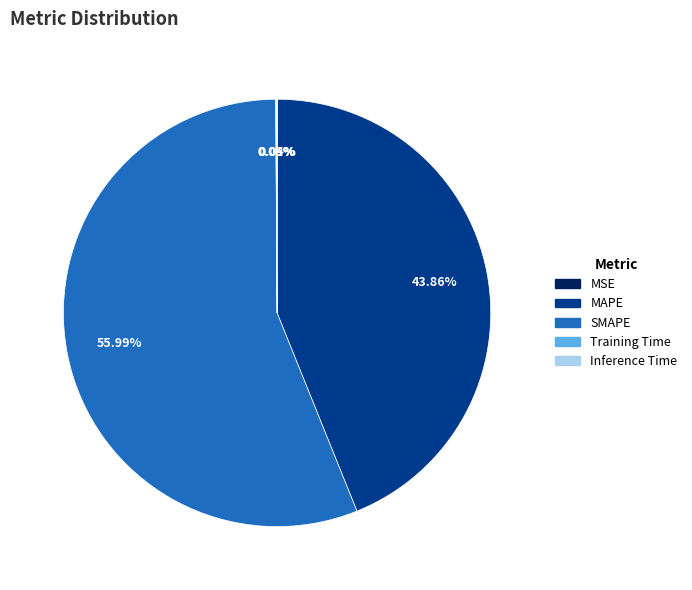

The MAPE slice represents 44% of the pie. True or false?

True